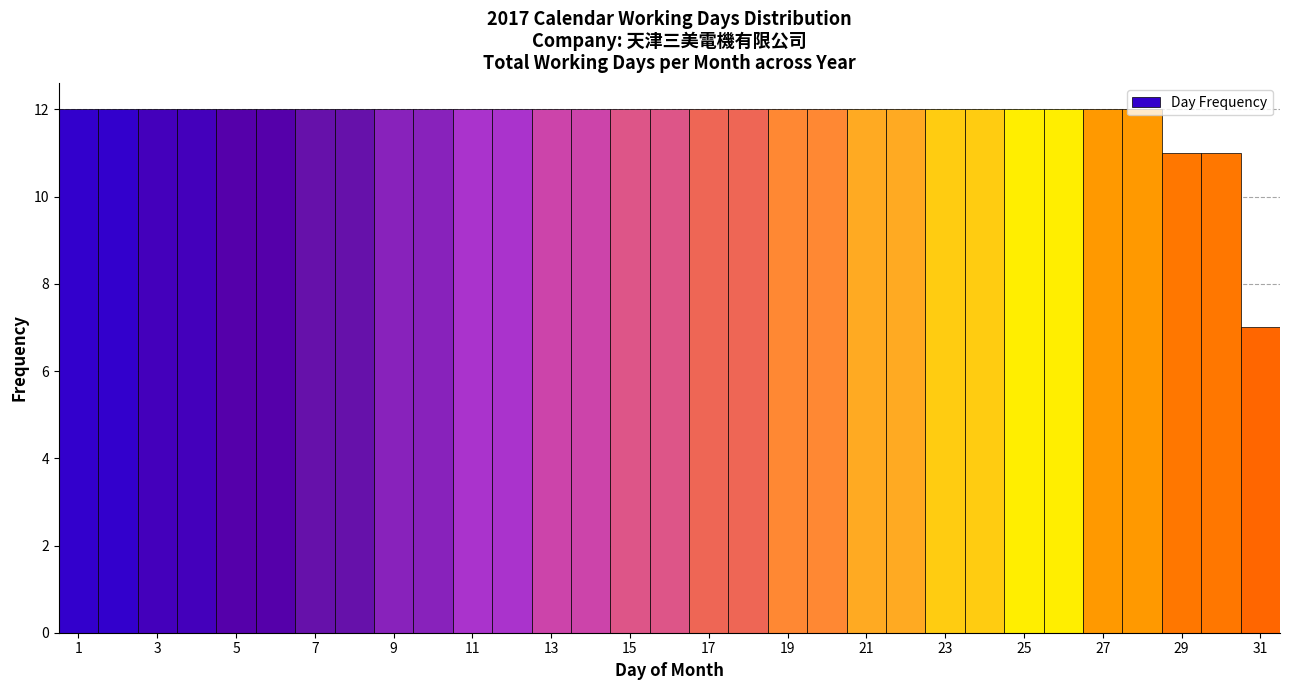

What is the height of the bar covering 27.5 to 28.5 on the x-axis? Neither the bar edges nor the heights are printed on the chart, so give them approximately, as read against the axes.

12